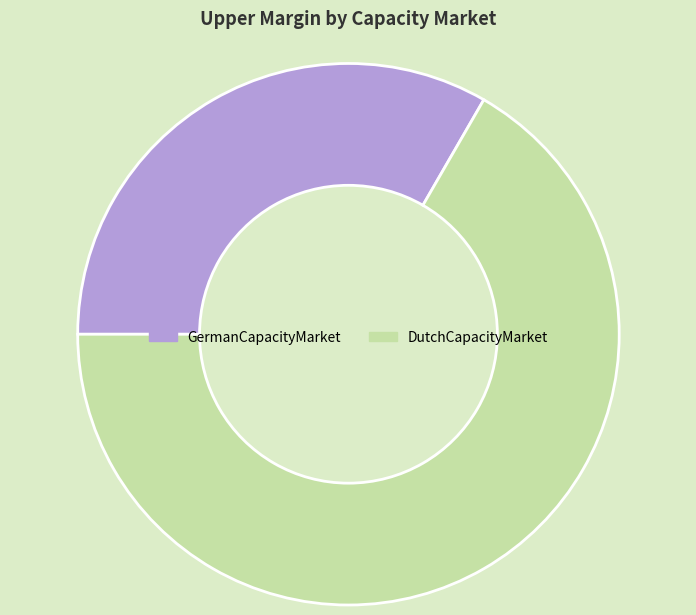

Rank the categories by value from lowest to highest.

GermanCapacityMarket, DutchCapacityMarket